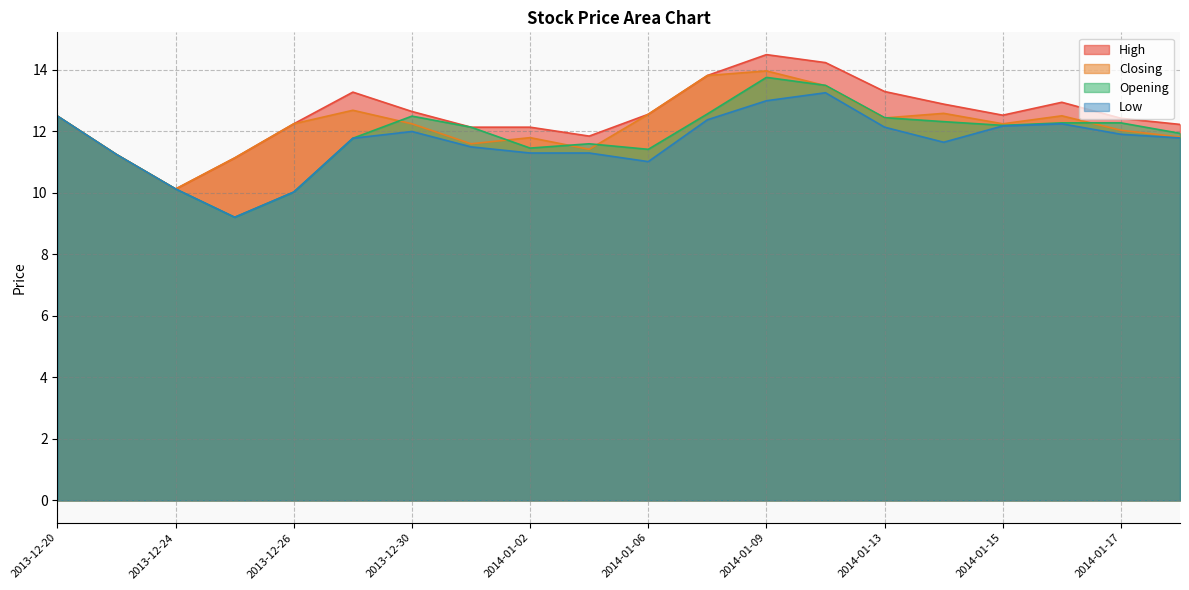

What is the maximum value for Closing?

14.0